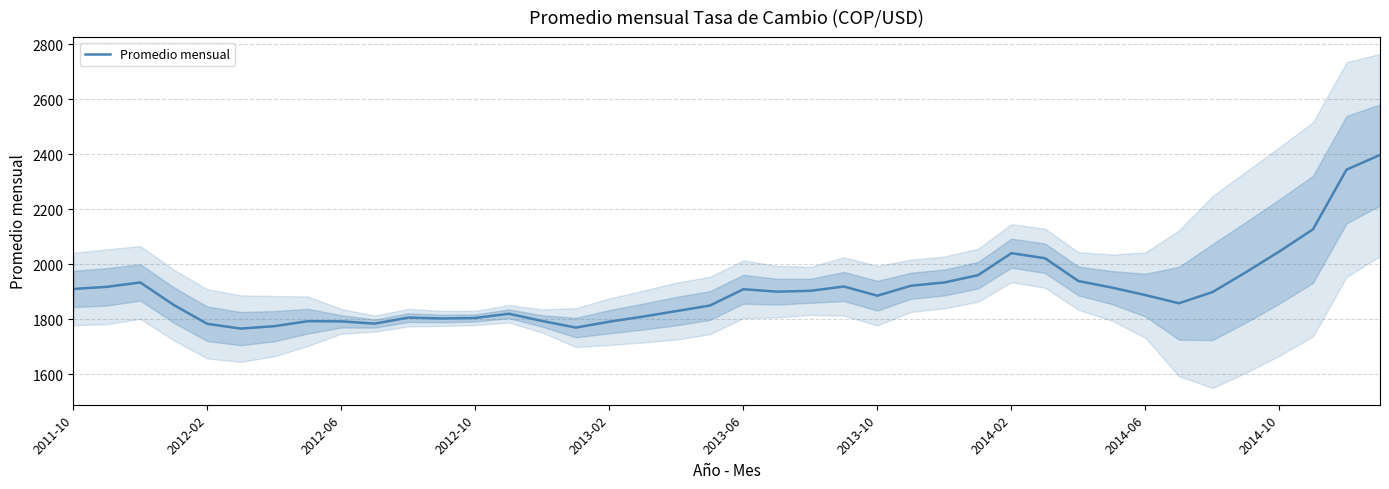

What is the difference between the second highest and second lowest values?

574.2